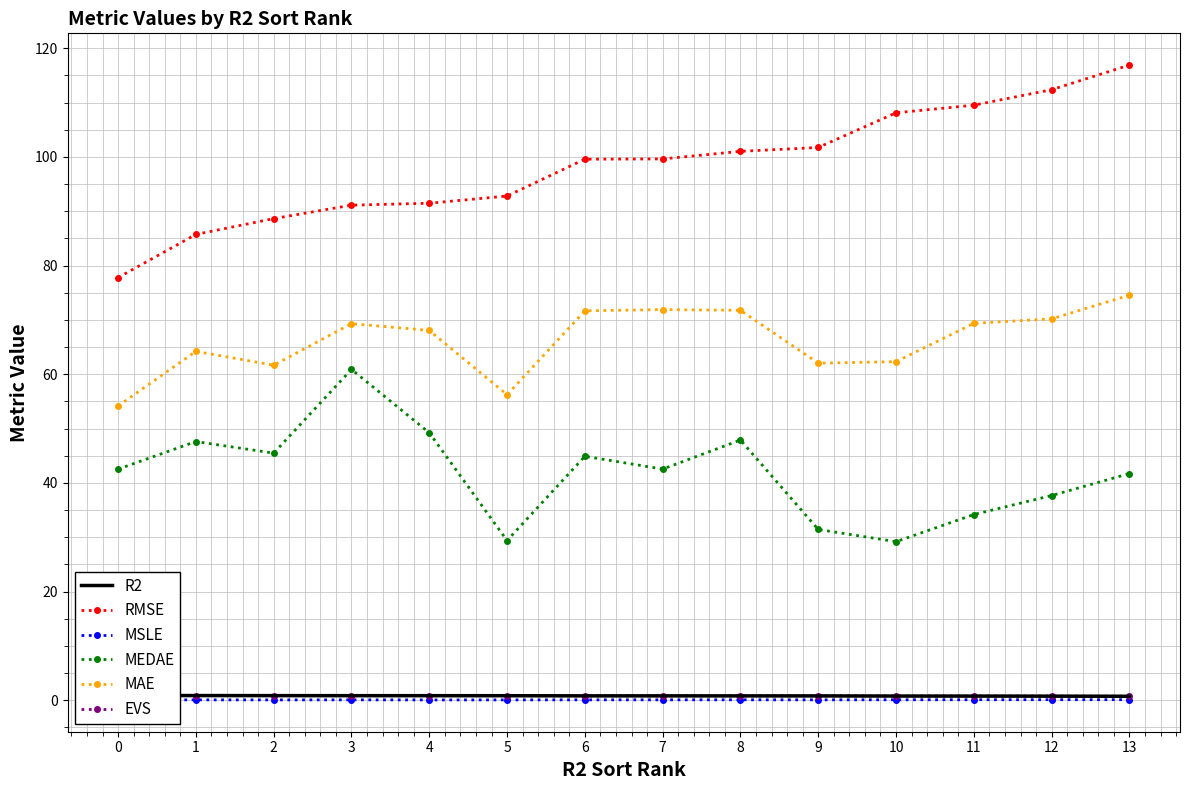

The value of RMSE at 9 is 101.7. True or false?

True